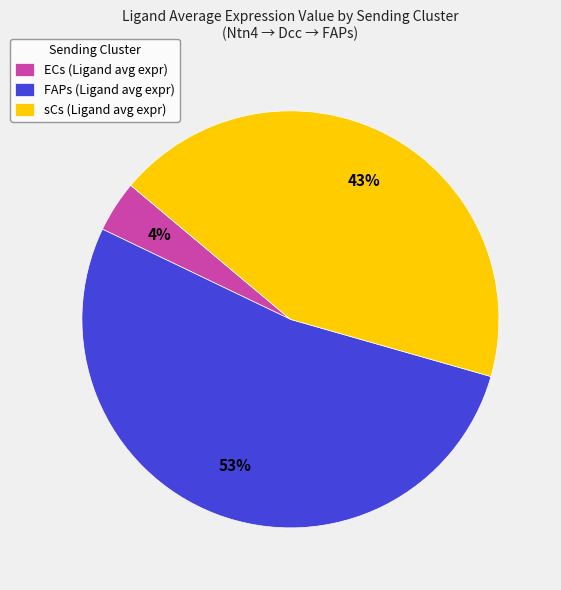

Combined, do FAPs (Ligand avg expr) and ECs (Ligand avg expr) account for over 50%?

Yes